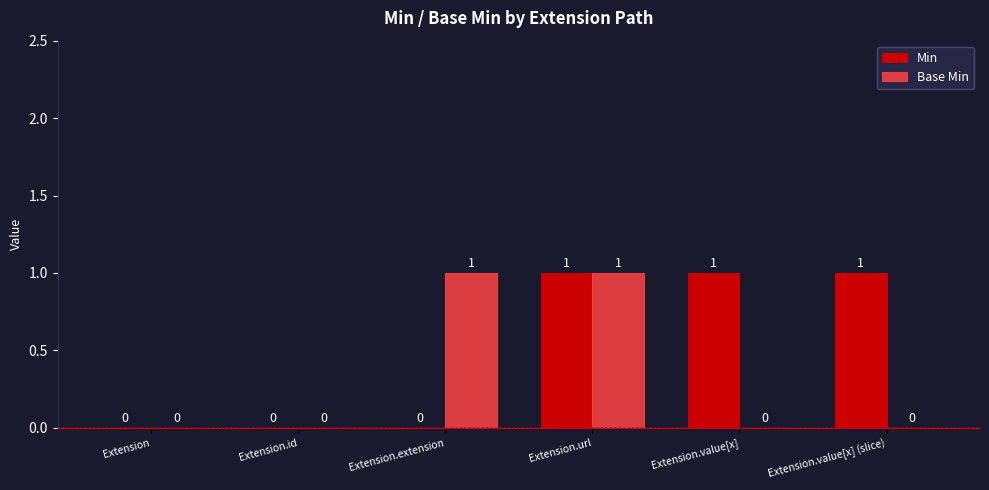

At which category is the sum across all series the highest?

Extension.url